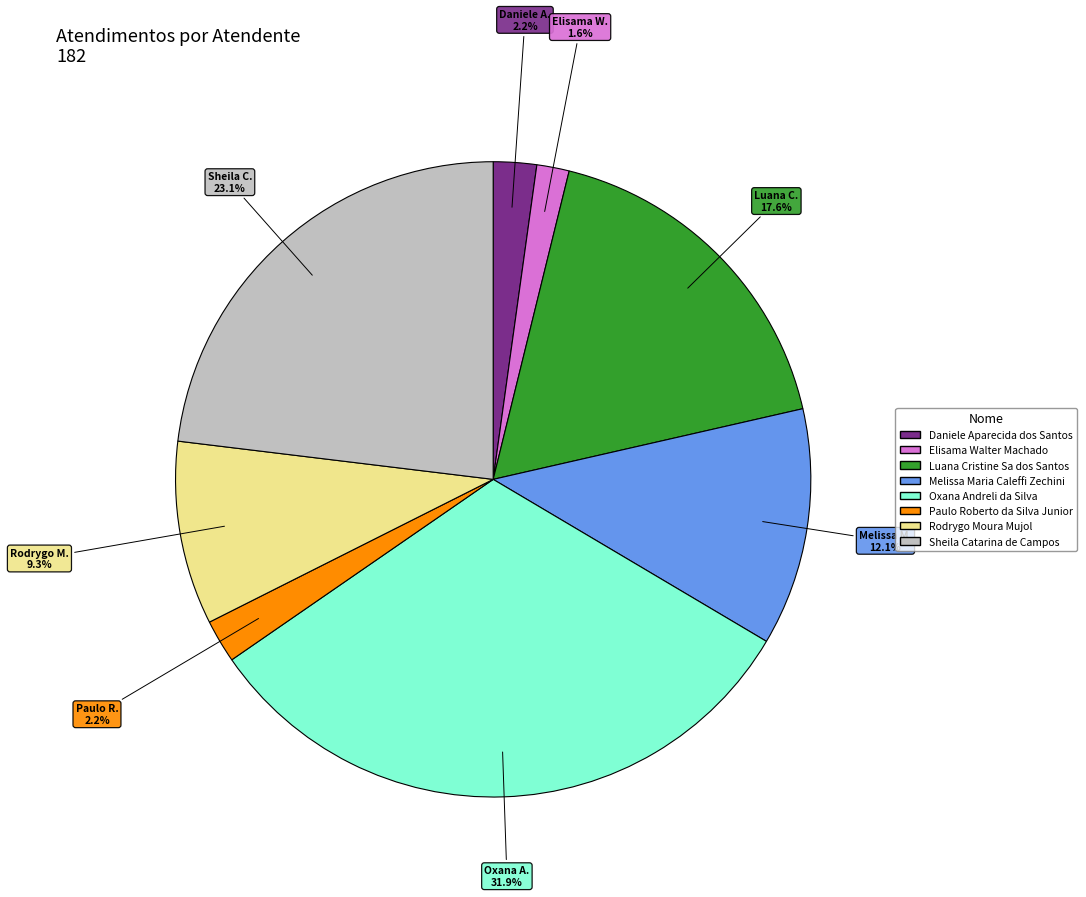

How many slices are in this pie chart?

8